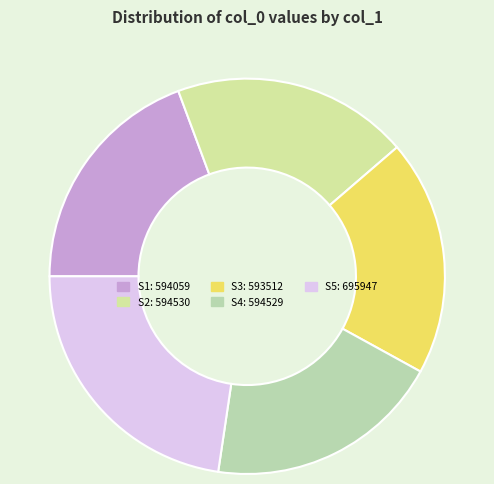

How many segments does this pie chart have?

5